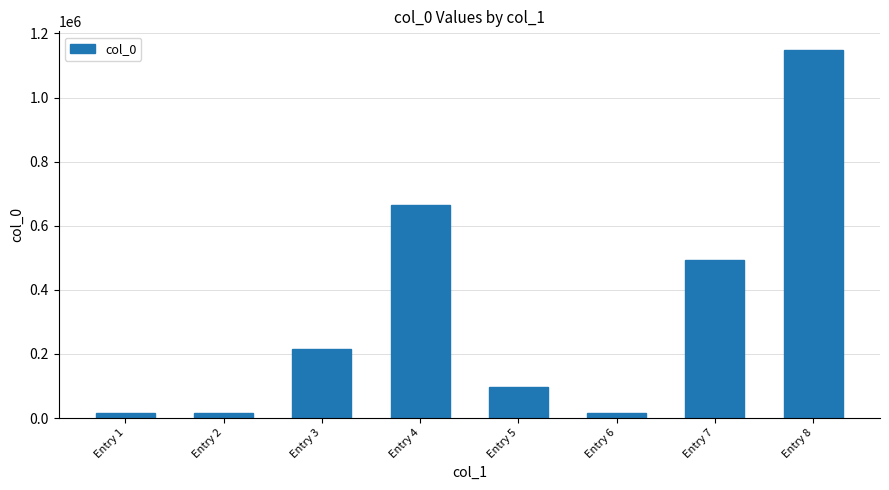

What is the difference between the maximum and minimum values?

1132383